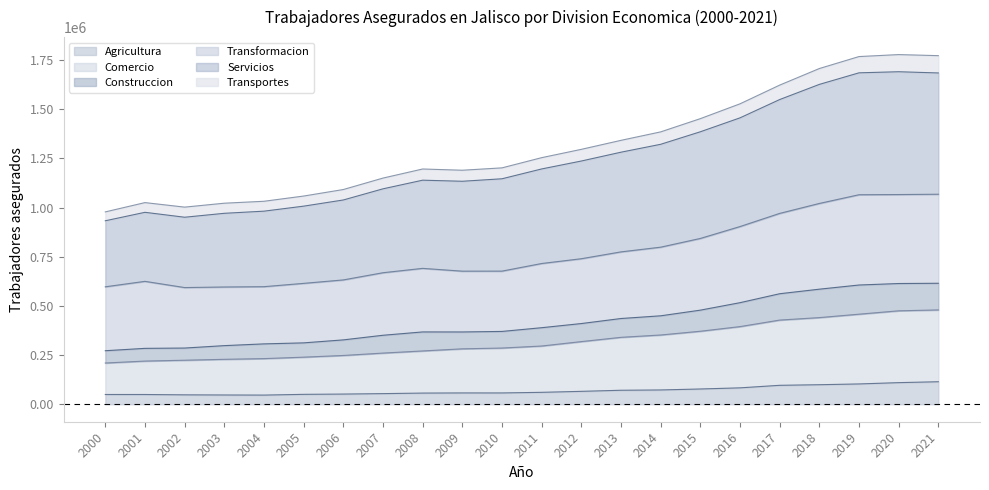

What is the difference between the highest and lowest values at 2001?

926029